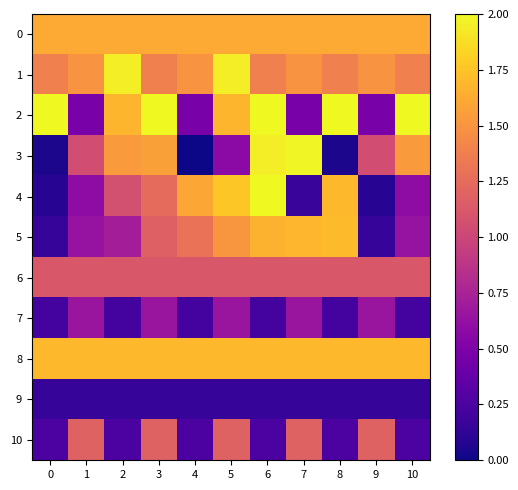

At which category is the sum across all series the highest?

6